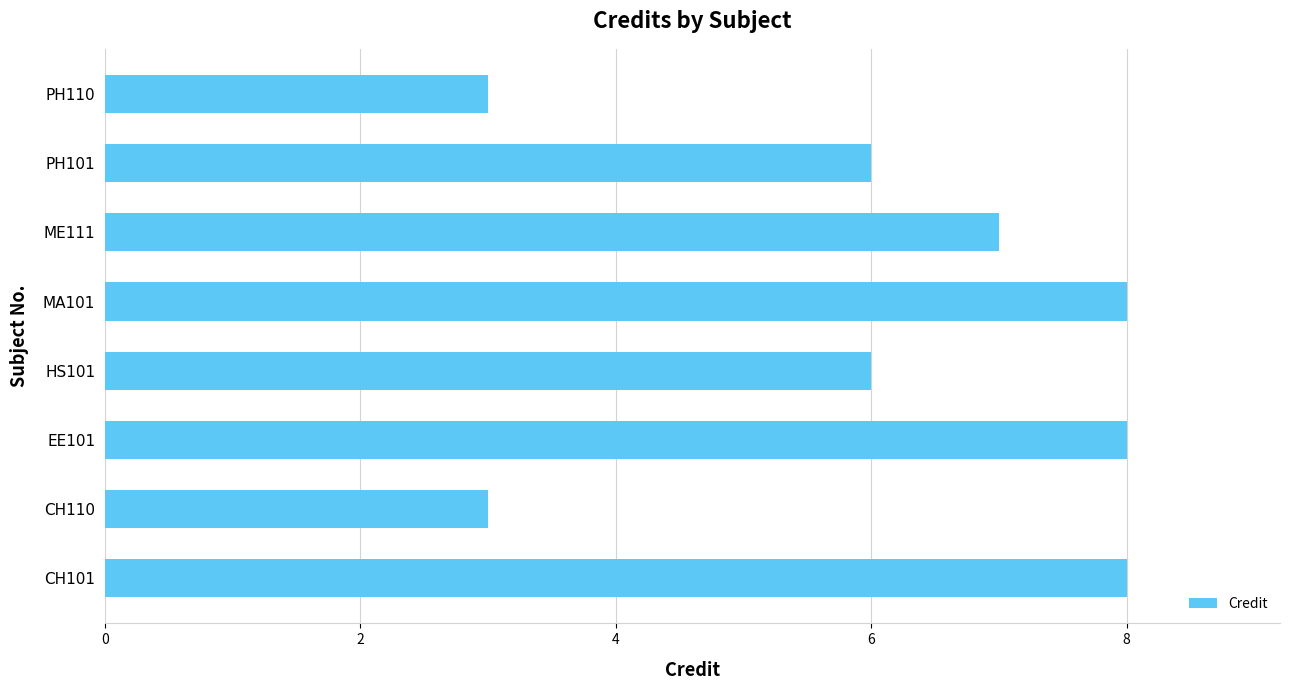

What is the greatest value displayed?

8